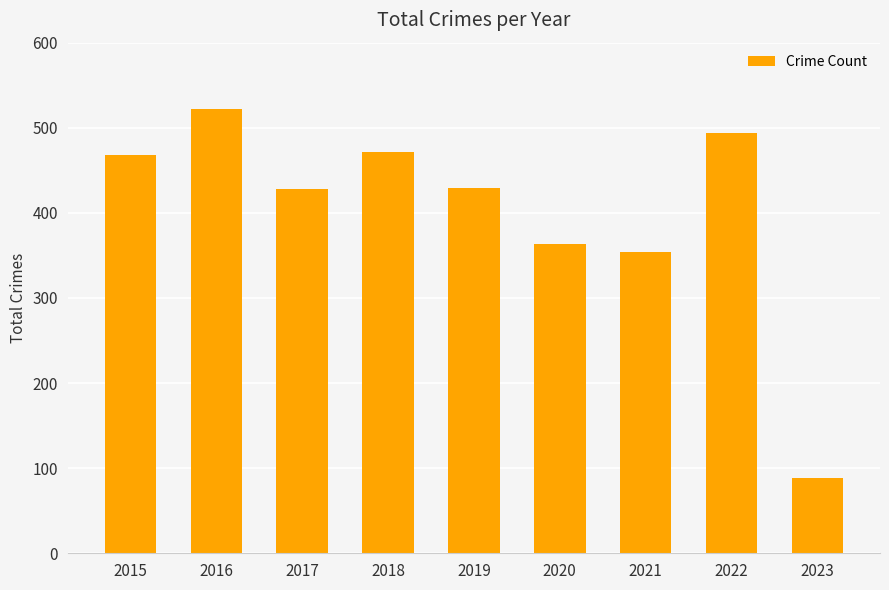

What is the sum of all values?

3620